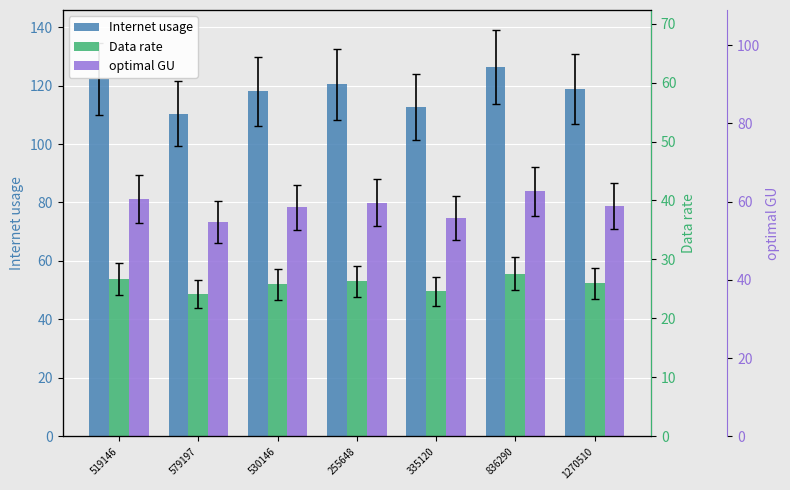

What is the label of the 6th bar from the right?

579197